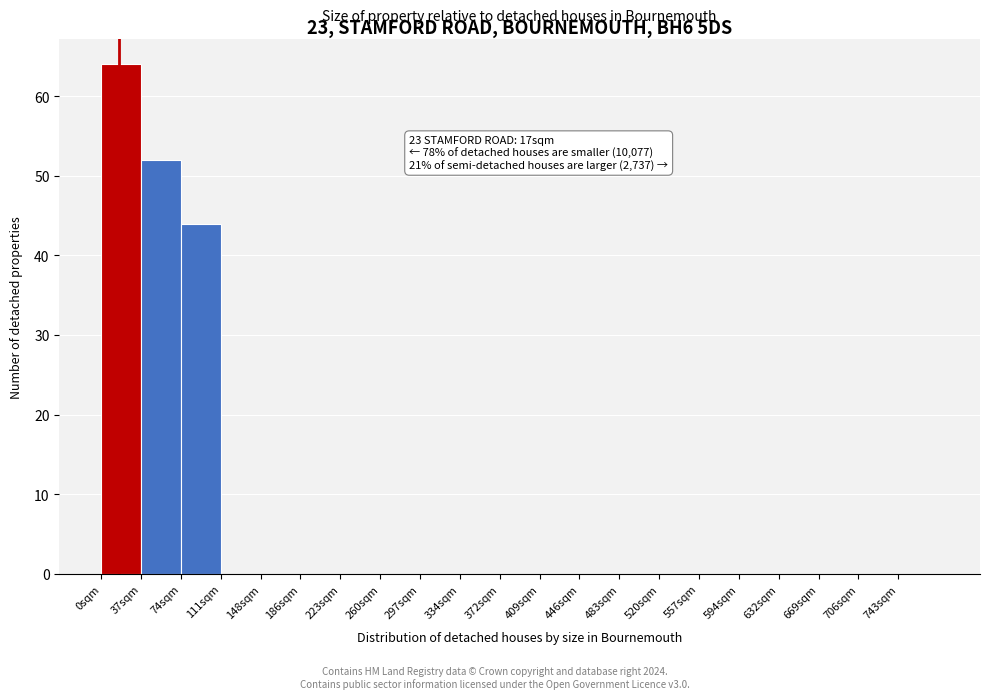

Over which range of the x-axis is the bar tallest?

0 to 37